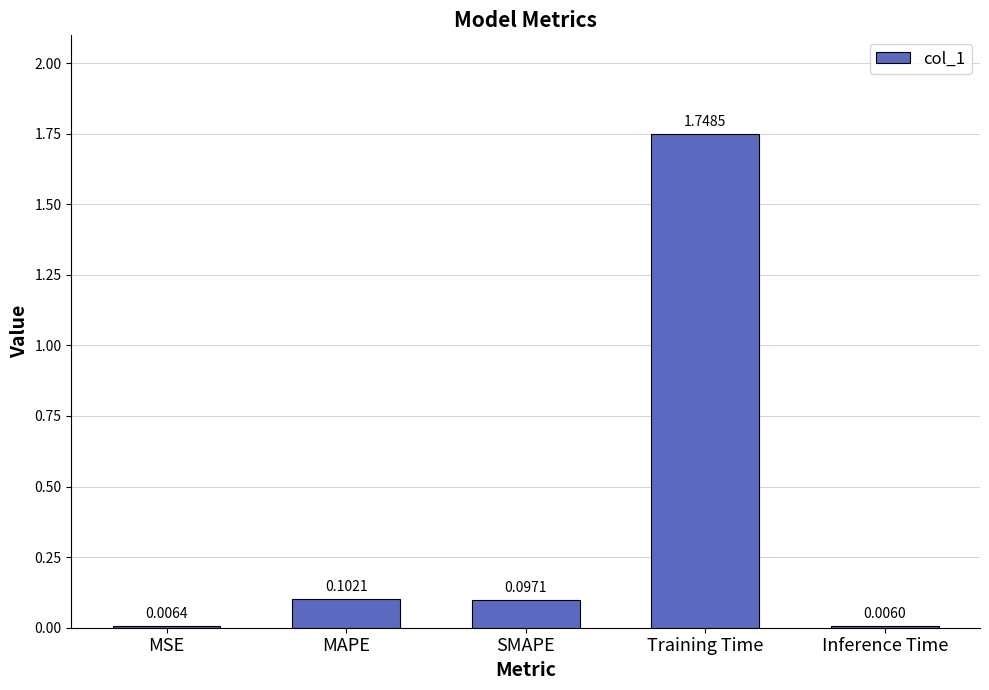

What is the sum of all values?

2.0